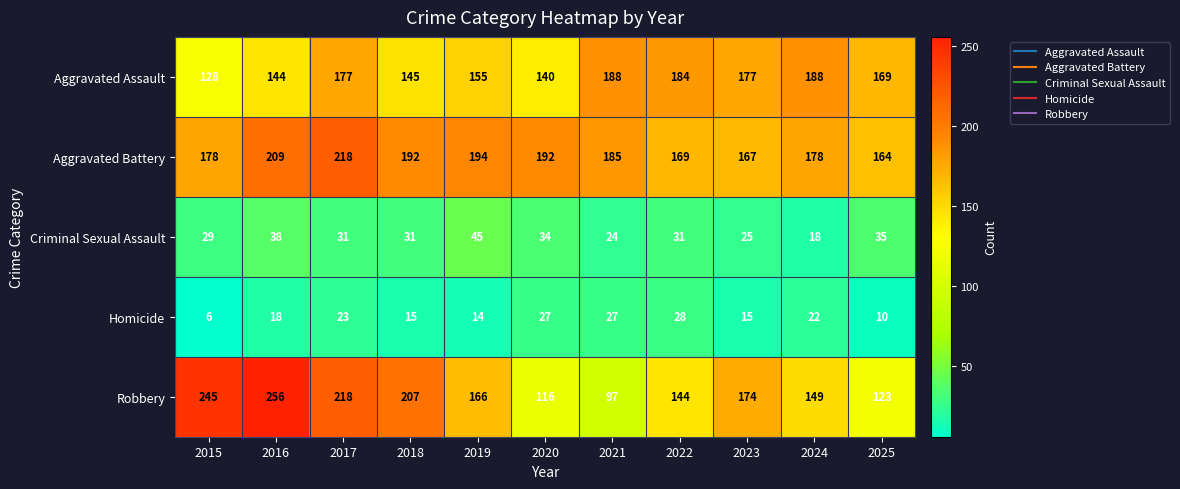

True or false: Aggravated Assault has a value of 29 at 2015.

False